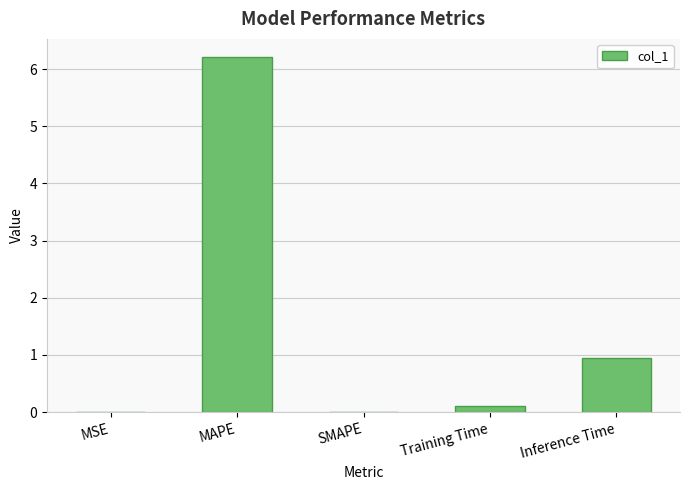

The value at MAPE is 6.2. True or false?

True